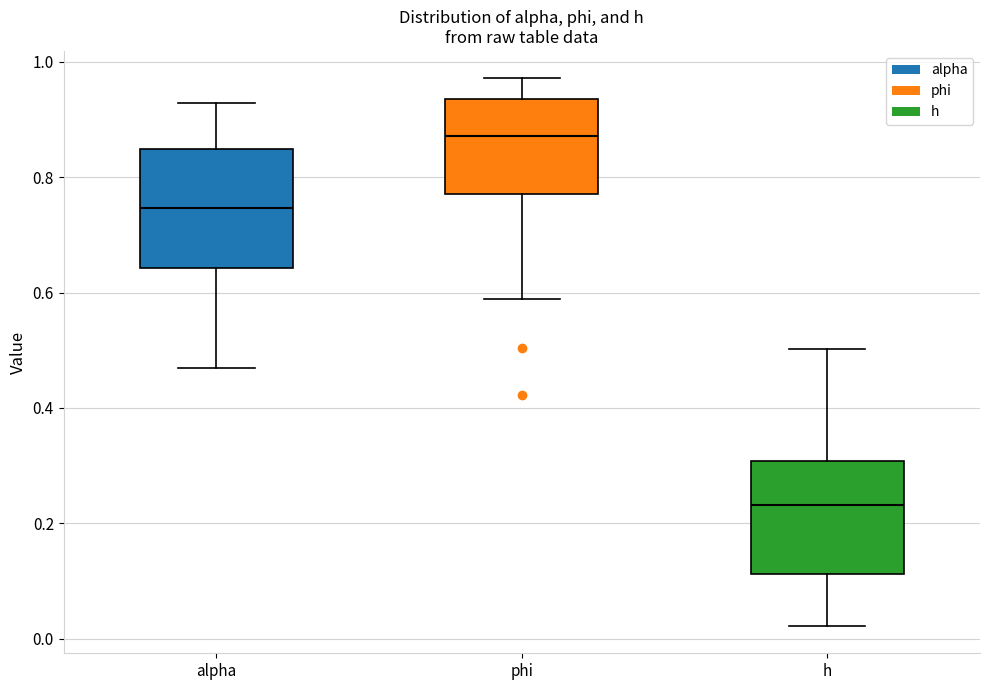

Where is the upper edge of the box for h on the y-axis? The values are not printed on the chart, so give them approximately, as read against the axis.

0.30